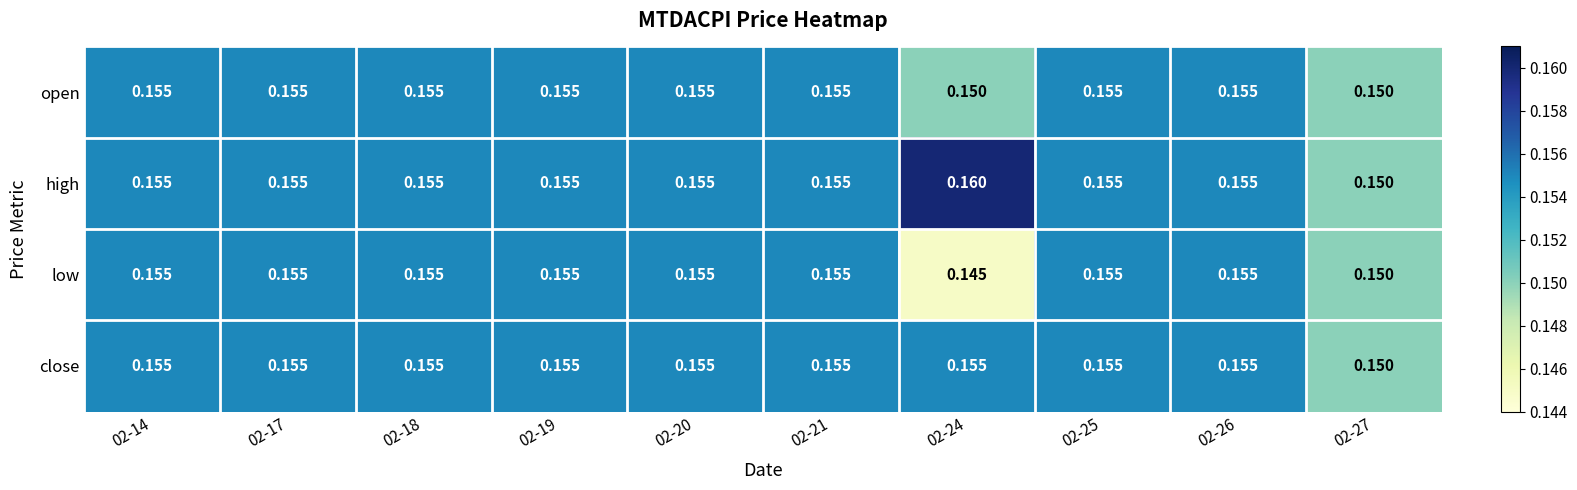

Which series has the largest total across all categories?

high